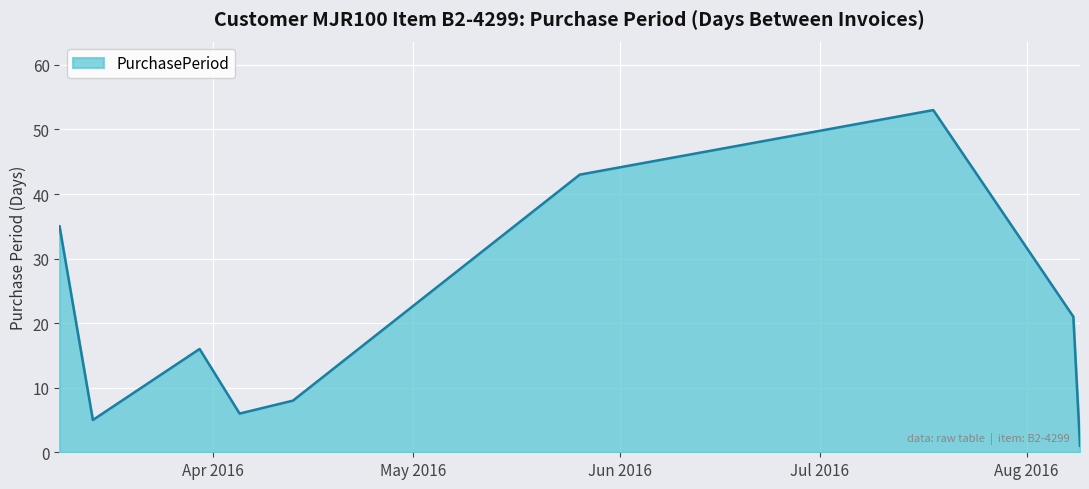

What is the greatest value displayed?

53